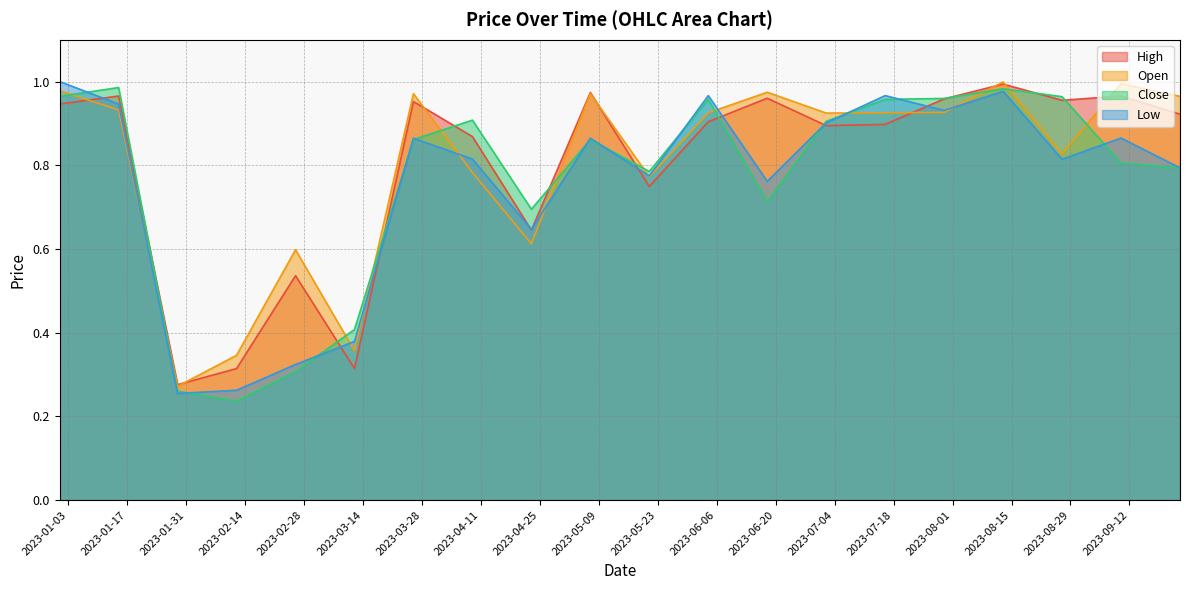

In Low, how many points are higher than both neighbors (excluding endpoints)?

6